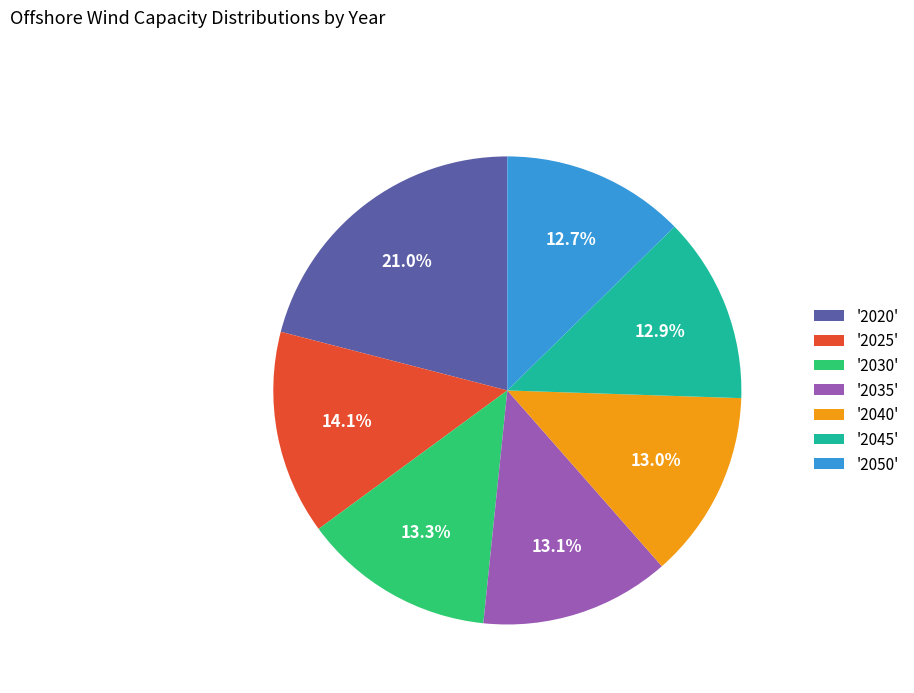

Between '2020' and '2045', which is larger?

'2020'